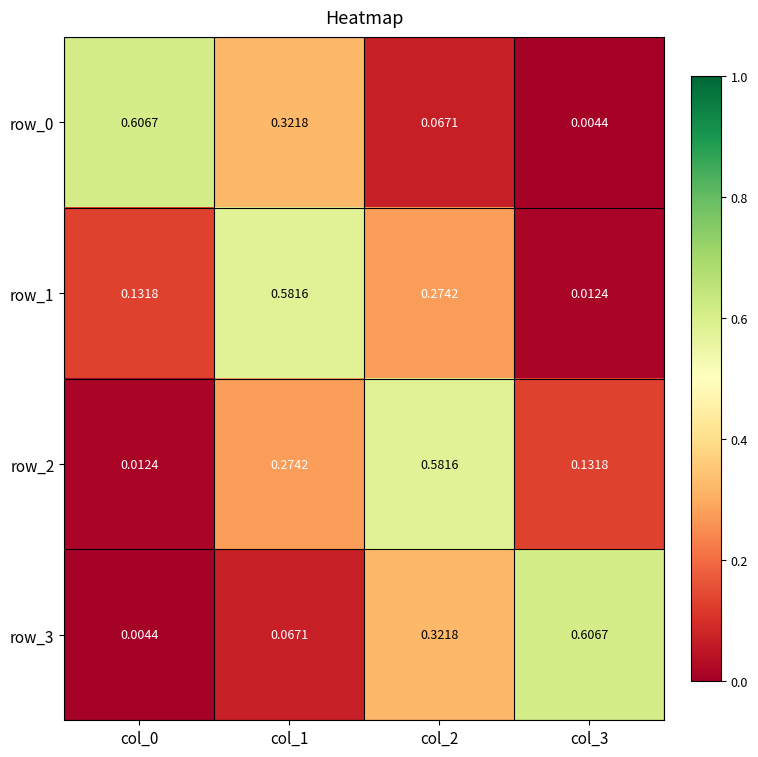

Is the value of row_3 at col_1 greater than the value of row_0 at col_1?

No